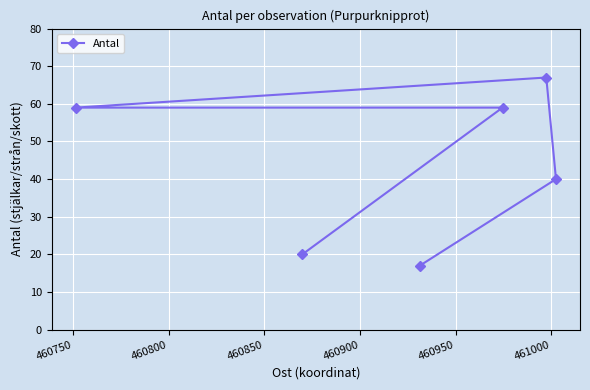

What is the greatest value displayed?

67